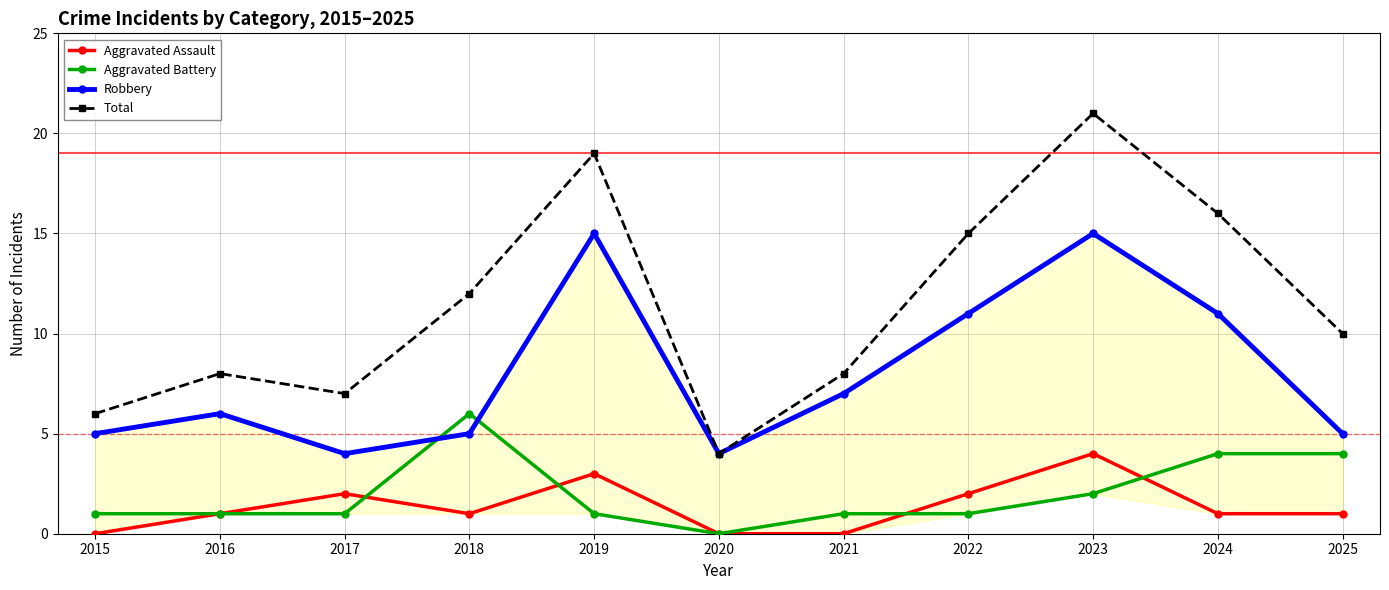

Is the value of Robbery at 2018 greater than the value of Aggravated Assault at 2019?

Yes